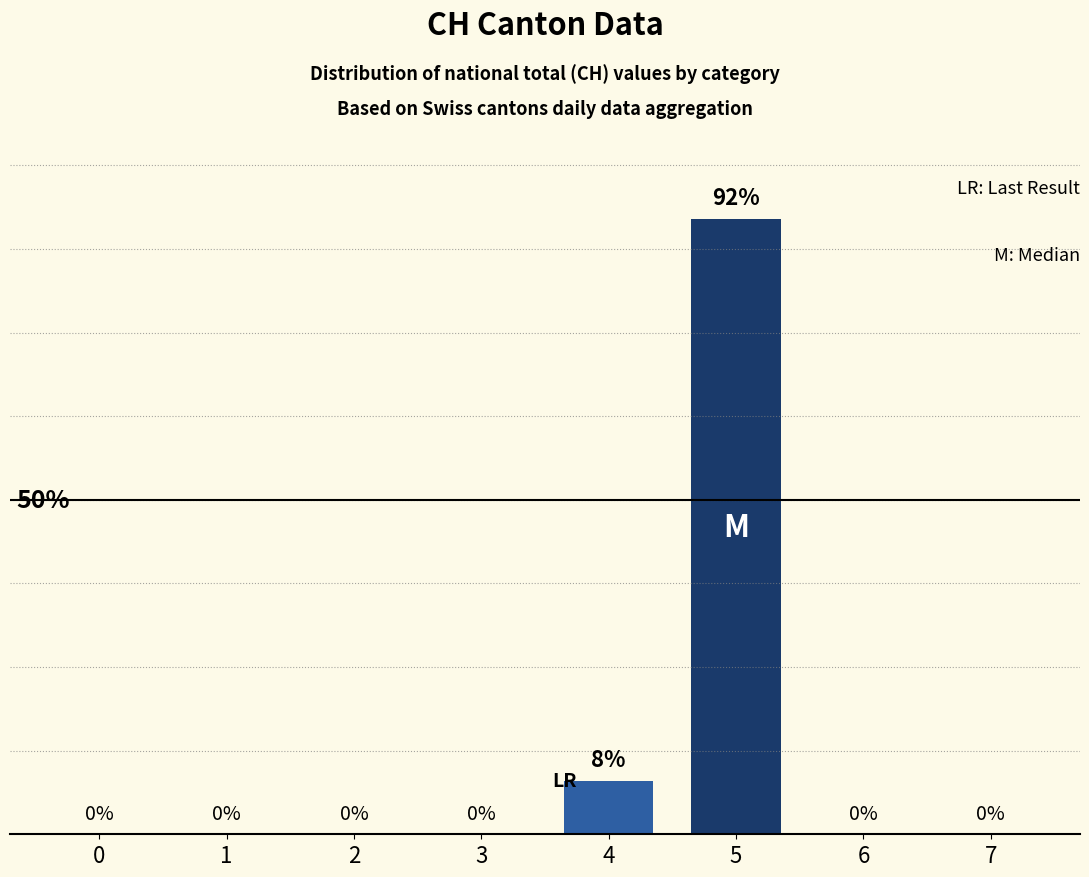

What is the sum of the values at 6 and 5?

92